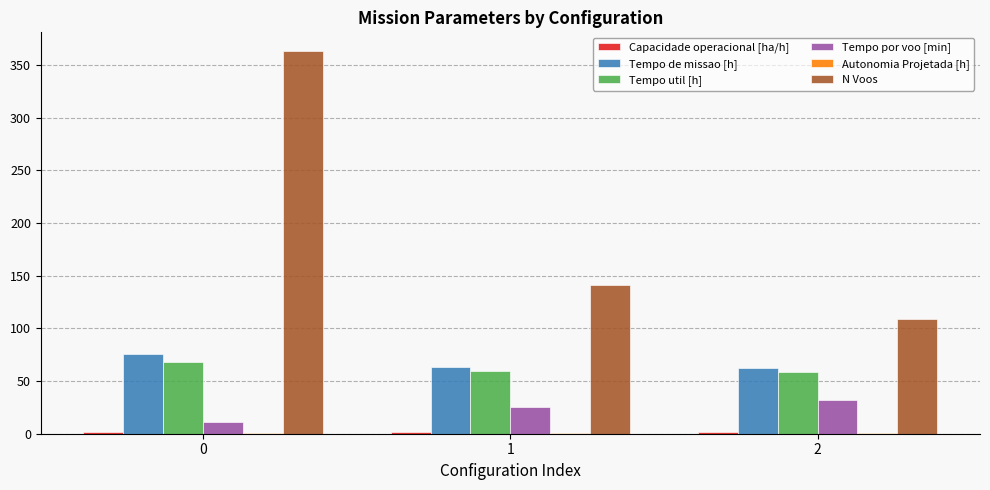

Which series changed the most between 0 and 1?

N Voos